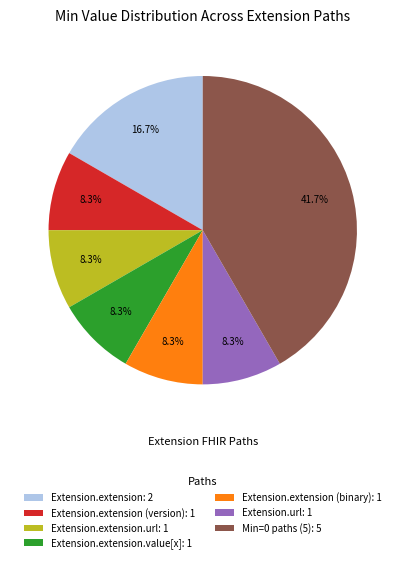

How many slices are in this pie chart?

7